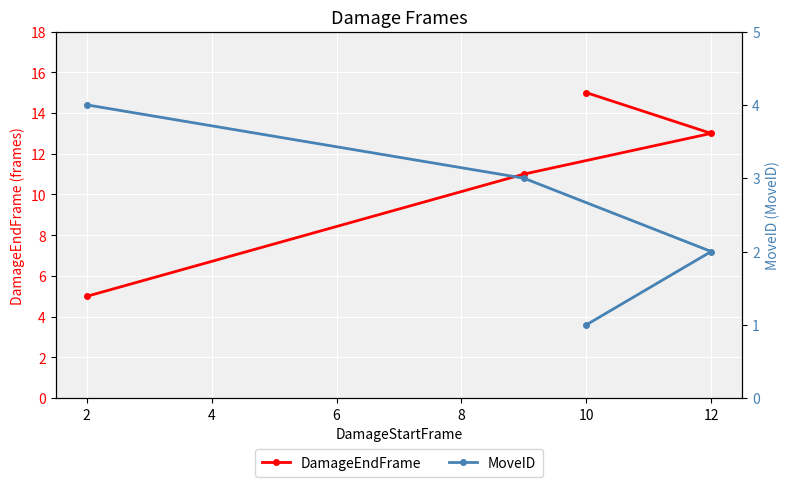

What is the approximate value of DamageEndFrame at 12, to the nearest 10?

10